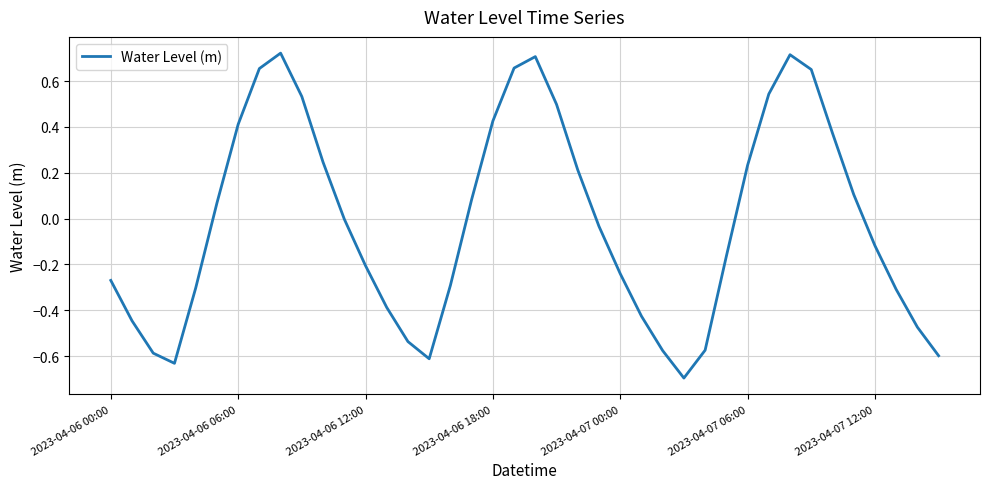

What is the smallest value displayed?

-0.7